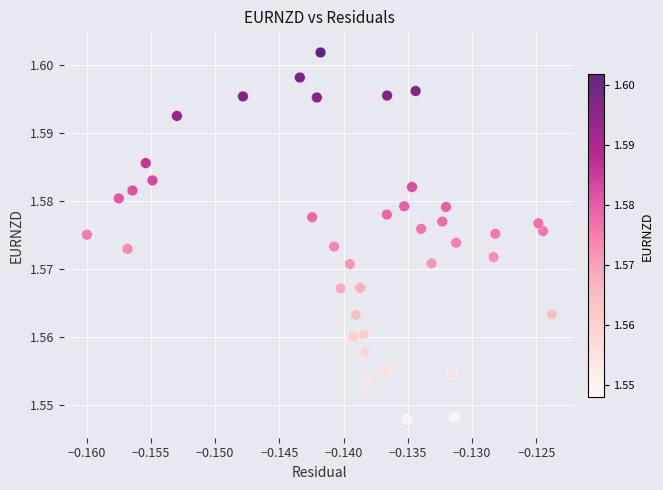

Count the number of points in this scatter plot.

40